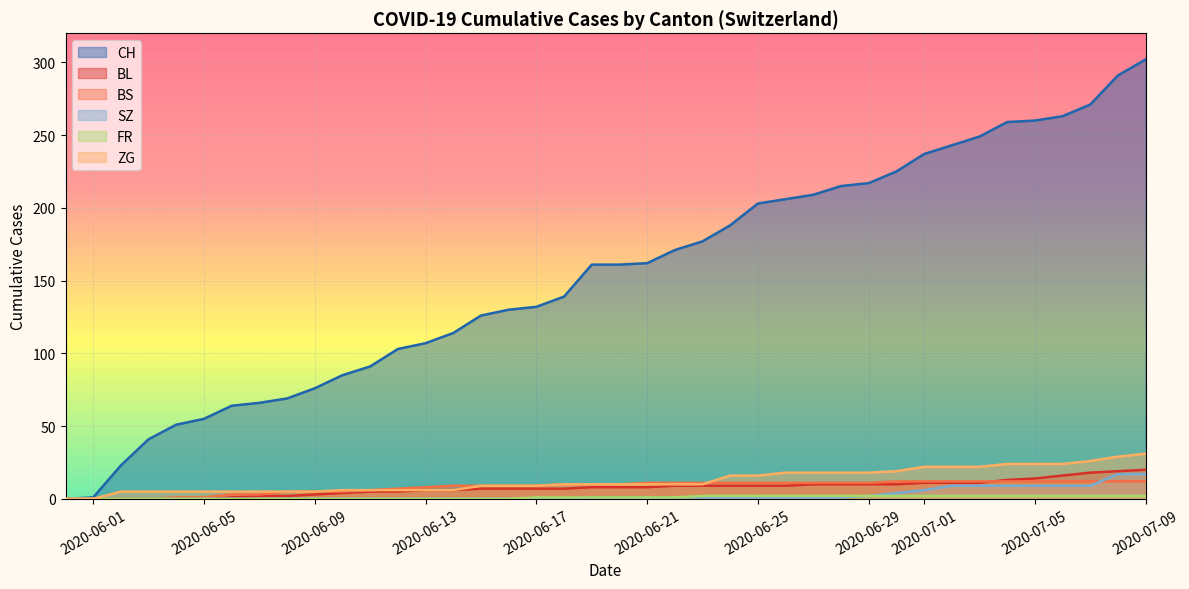

True or false: BL has more than 2 interior local peaks.

False